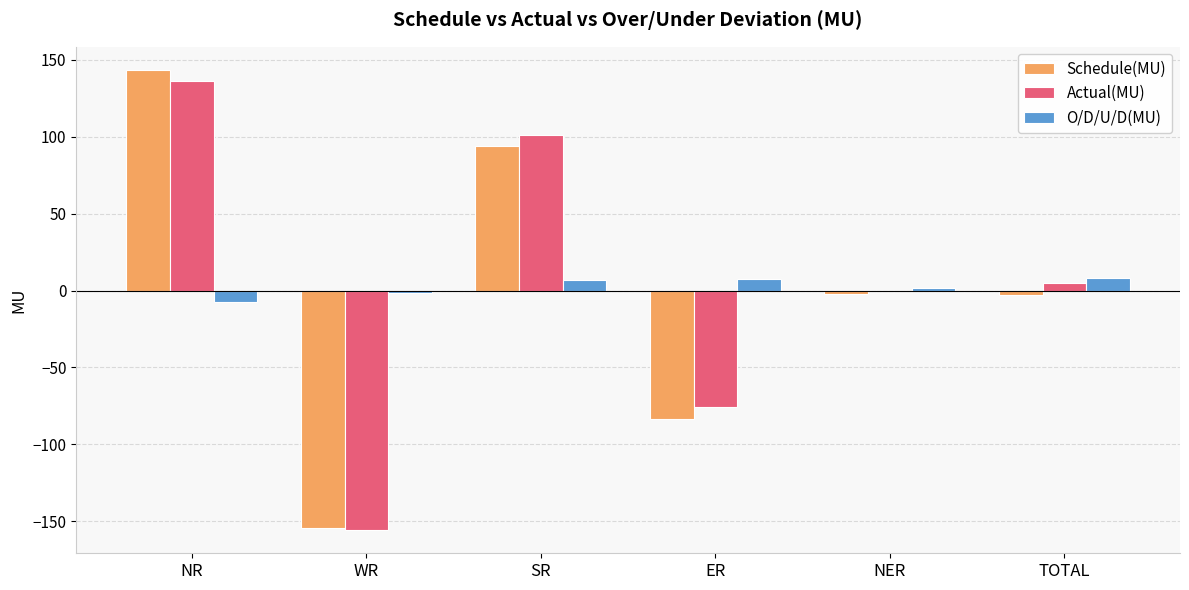

What is the approximate value of O/D/U/D(MU) at NR?

-7.1